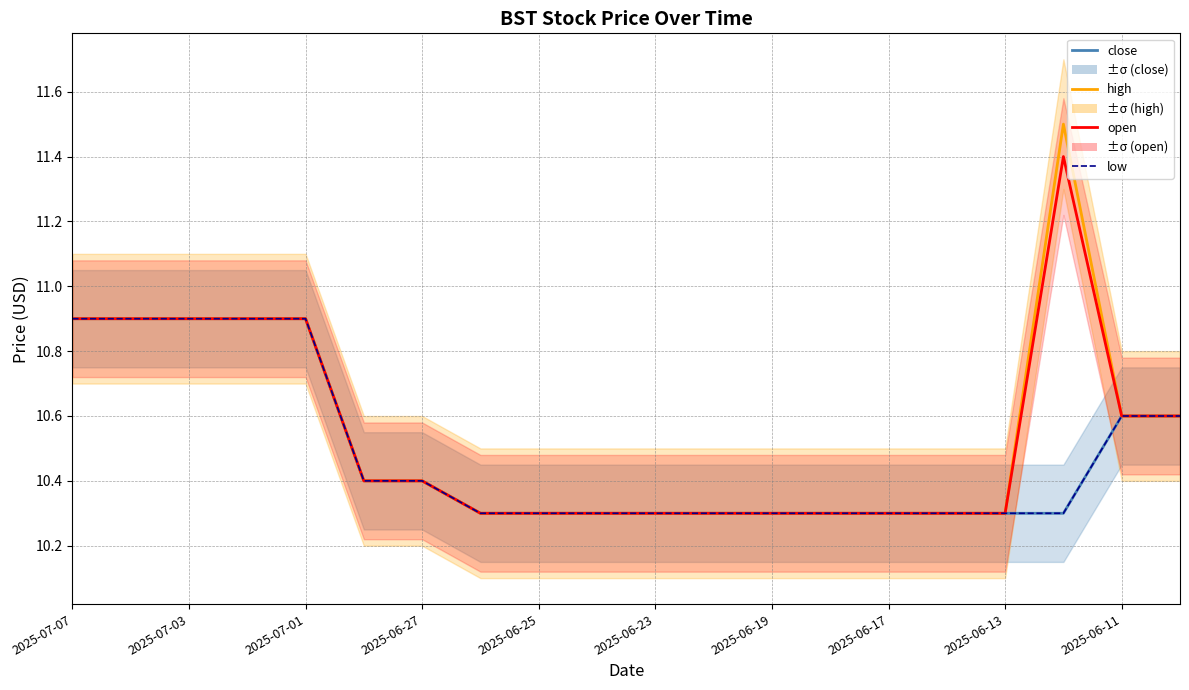

Where is low nearest to the value 10?

2025-06-17